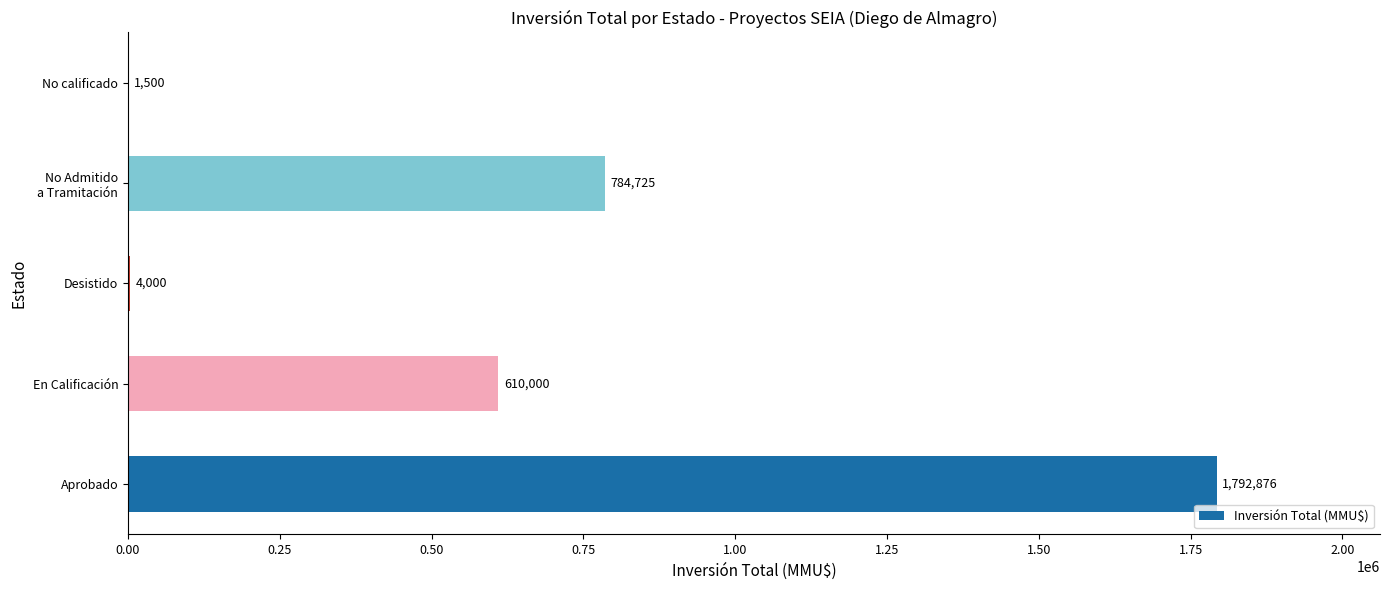

What is the change in value from Desistido to No calificado?

-2500